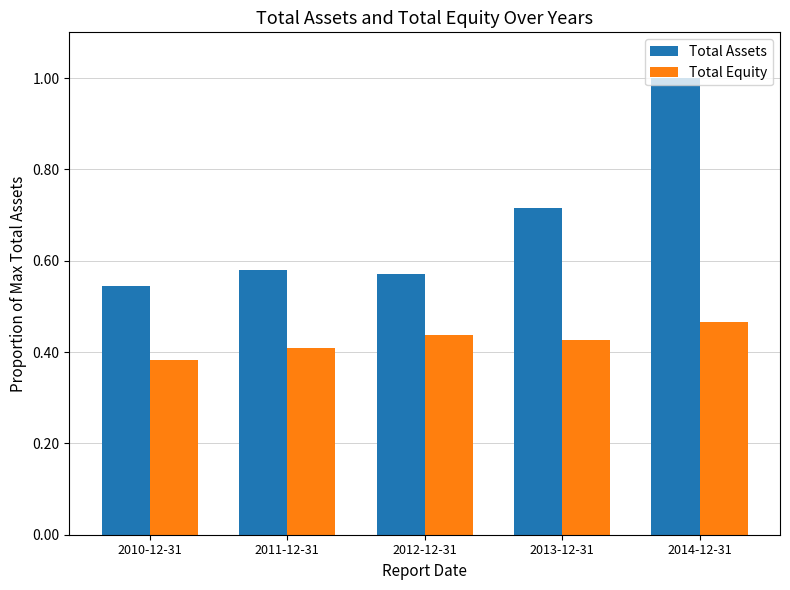

At which label is Total Assets closest to 0?

2010-12-31